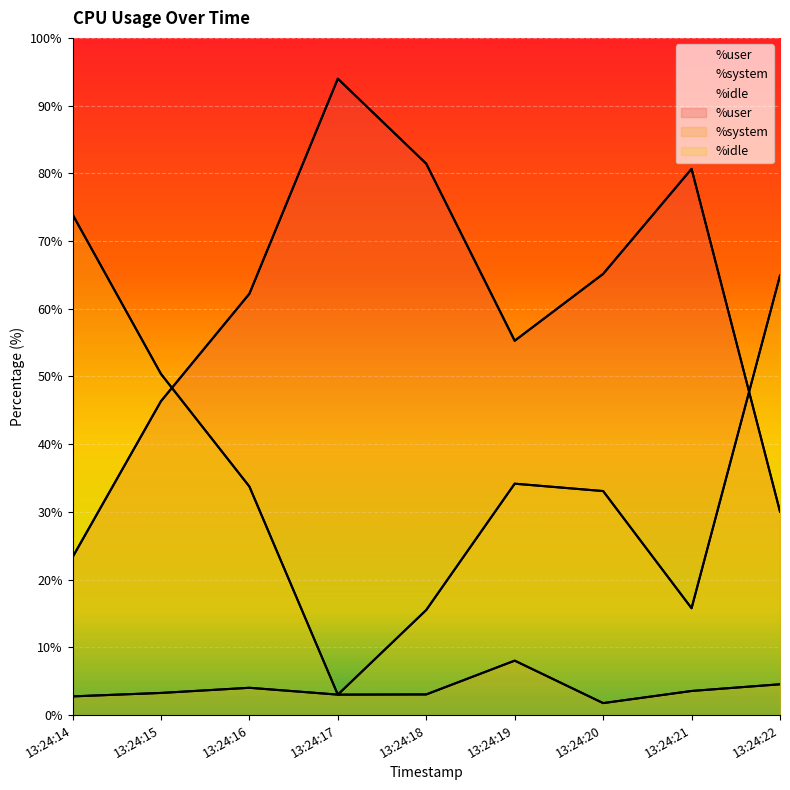

What is the spread (max minus min) of values at 13:24:16?

58.2